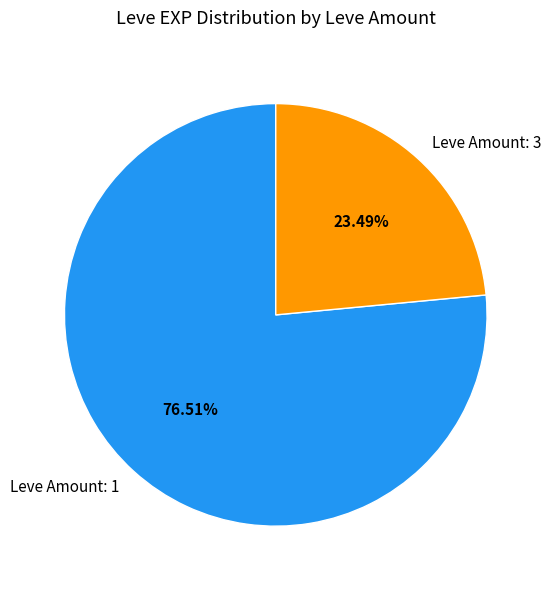

Combined, do Leve Amount: 1 and Leve Amount: 3 account for over 50%?

Yes